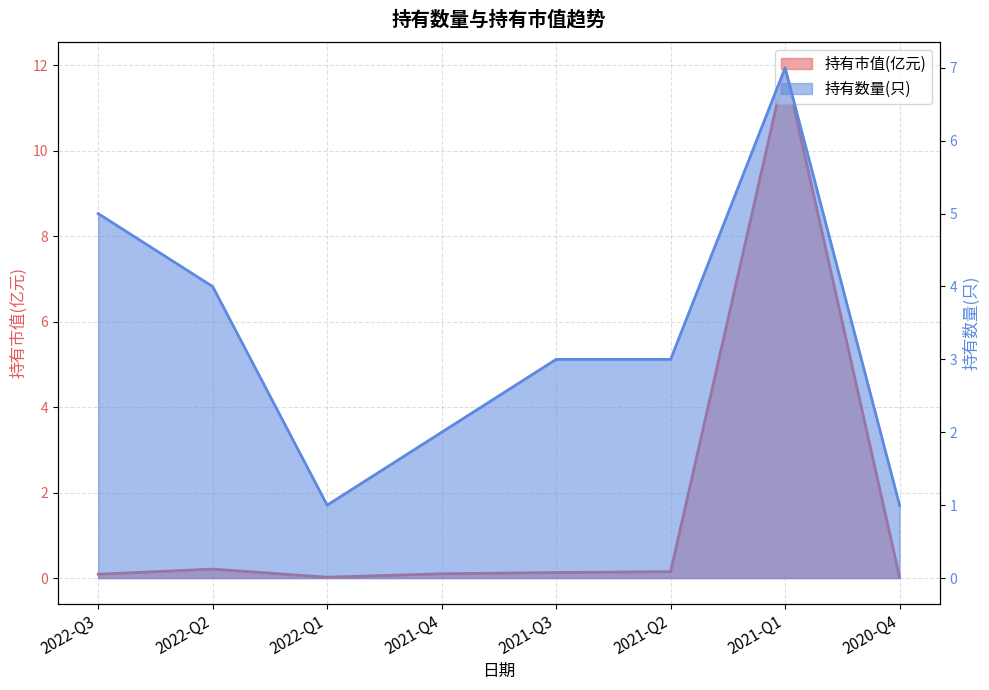

The 持有市值(亿元) series shows 0.2 at 2021-Q4. True or false?

False